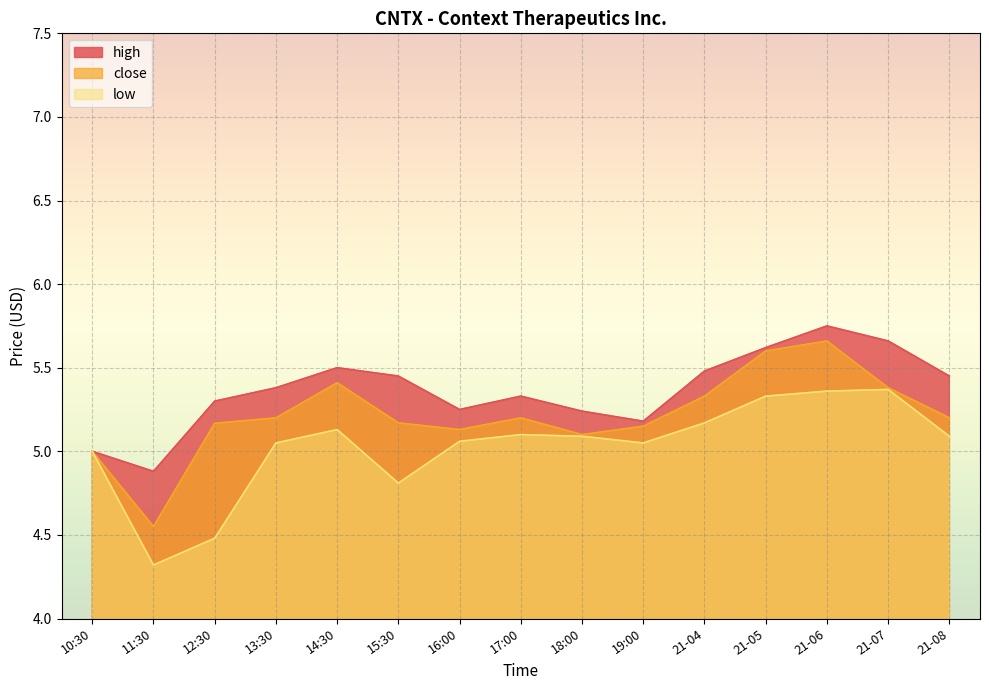

At which category does high reach its first local valley?

11:30